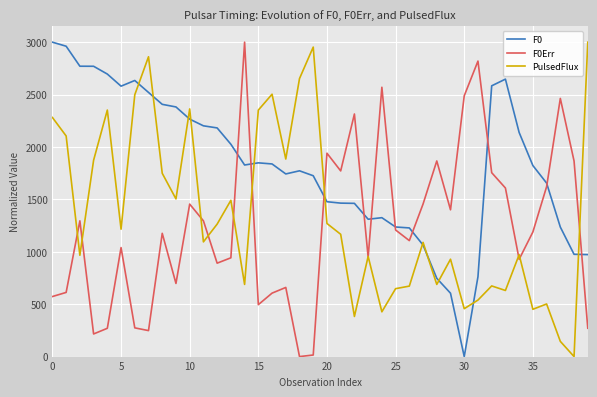

Which series has the largest total across all categories?

F0